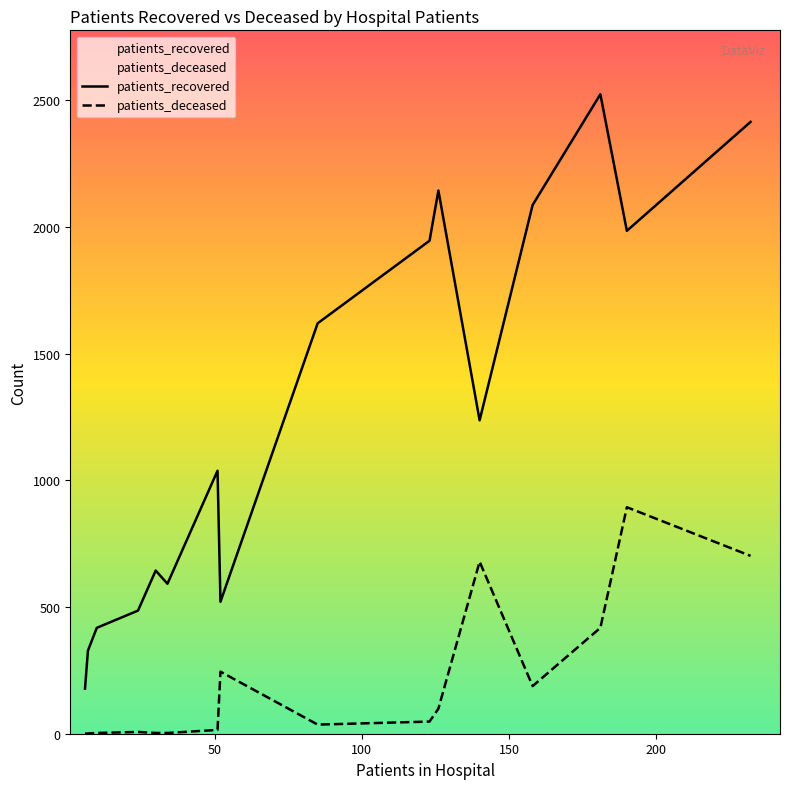

In patients_recovered, how many points are lower than both neighbors (excluding endpoints)?

4